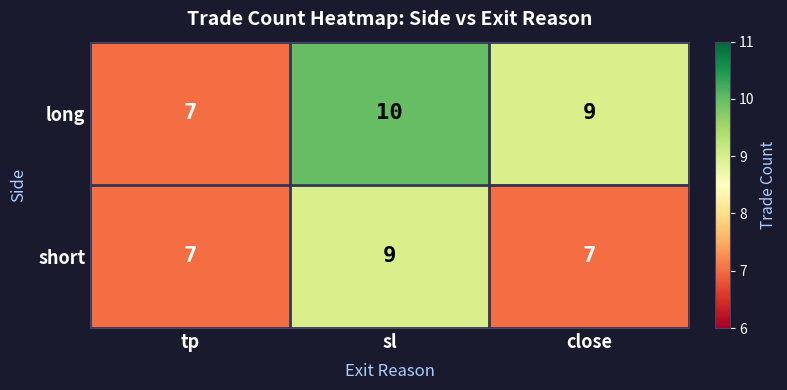

Rank the series at close from highest to lowest value.

long, short